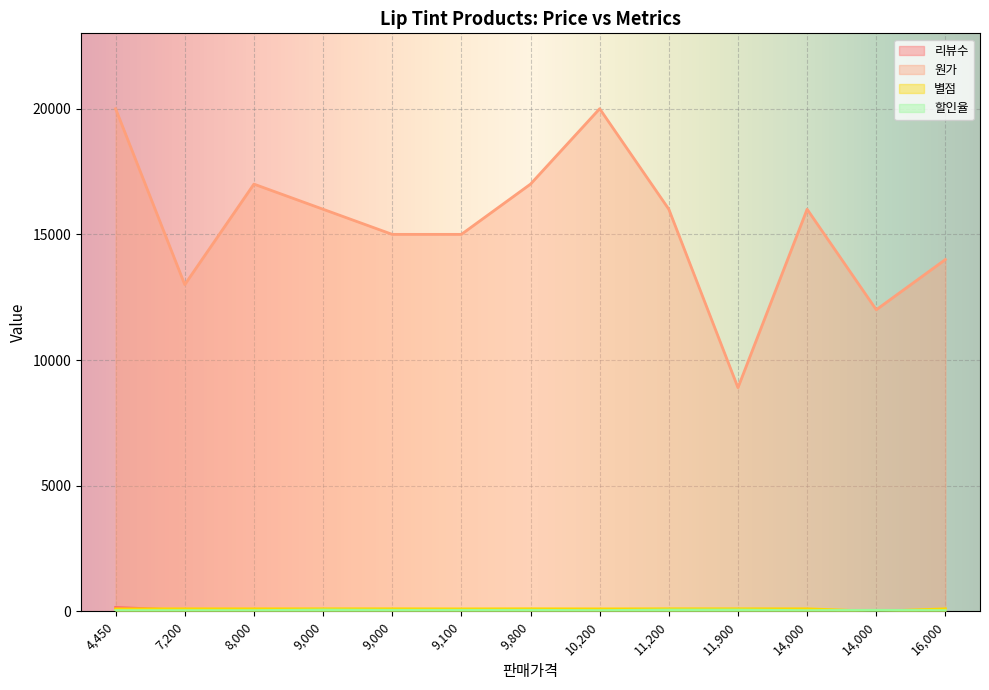

How many lines are shown in the chart?

4